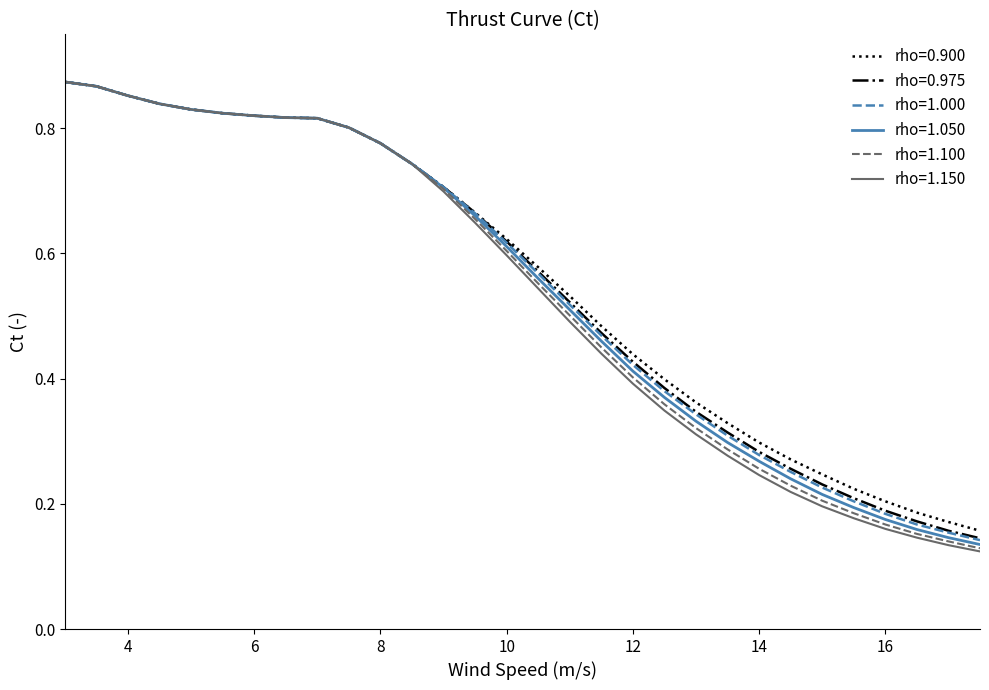

Which series has the widest spread of values?

rho=1.150